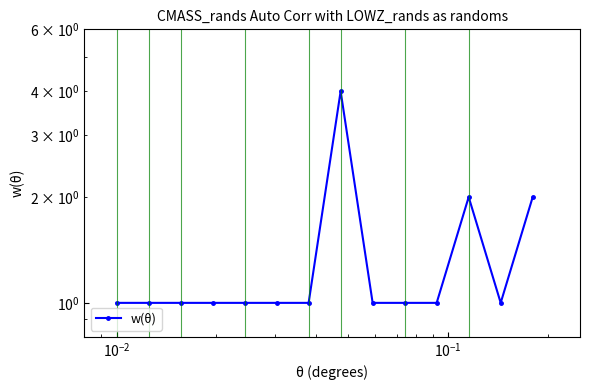

Which has a higher value, $\mathdefault{10^{0}}$ or $\mathdefault{10^{-4}}$?

$\mathdefault{10^{0}}$